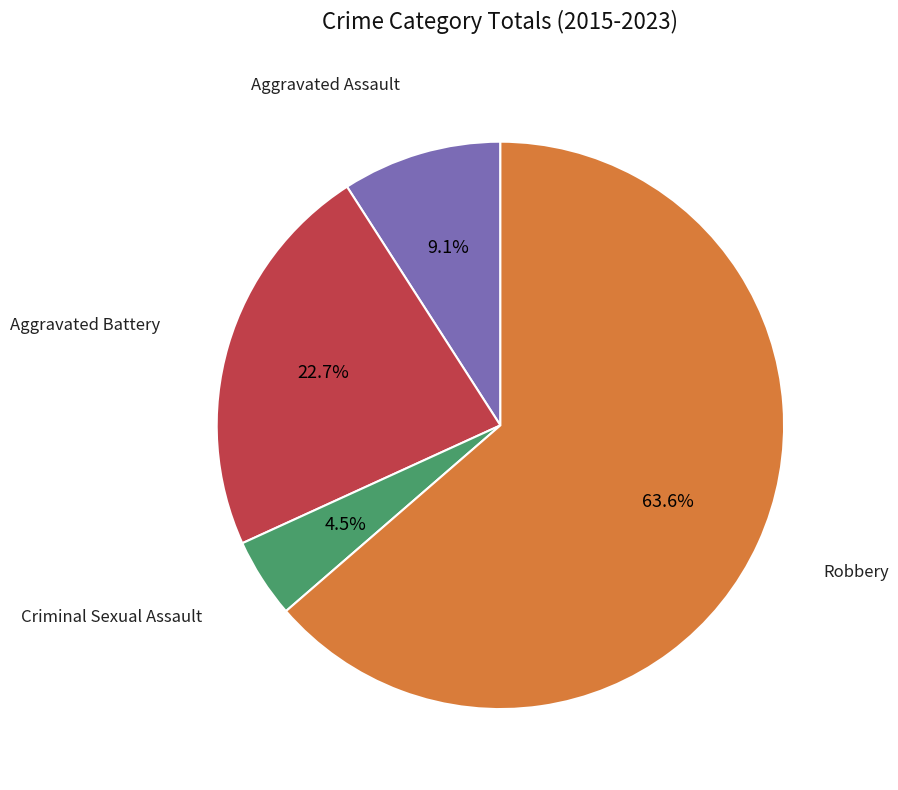

To the nearest percent, what is the difference between the largest and smallest slice percentages?

59%